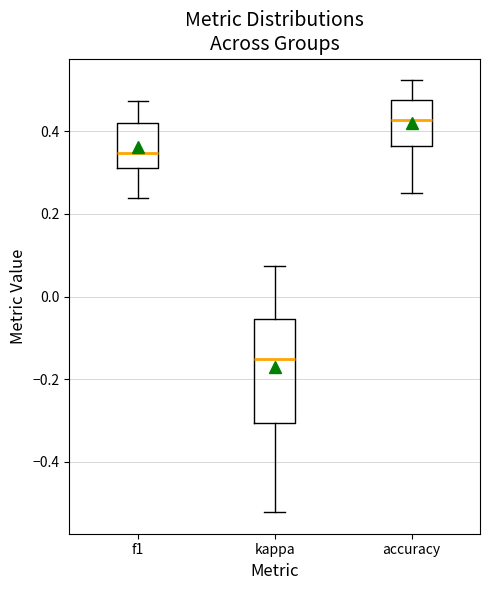

Which box is the tallest, from its lower edge to its upper edge?

kappa